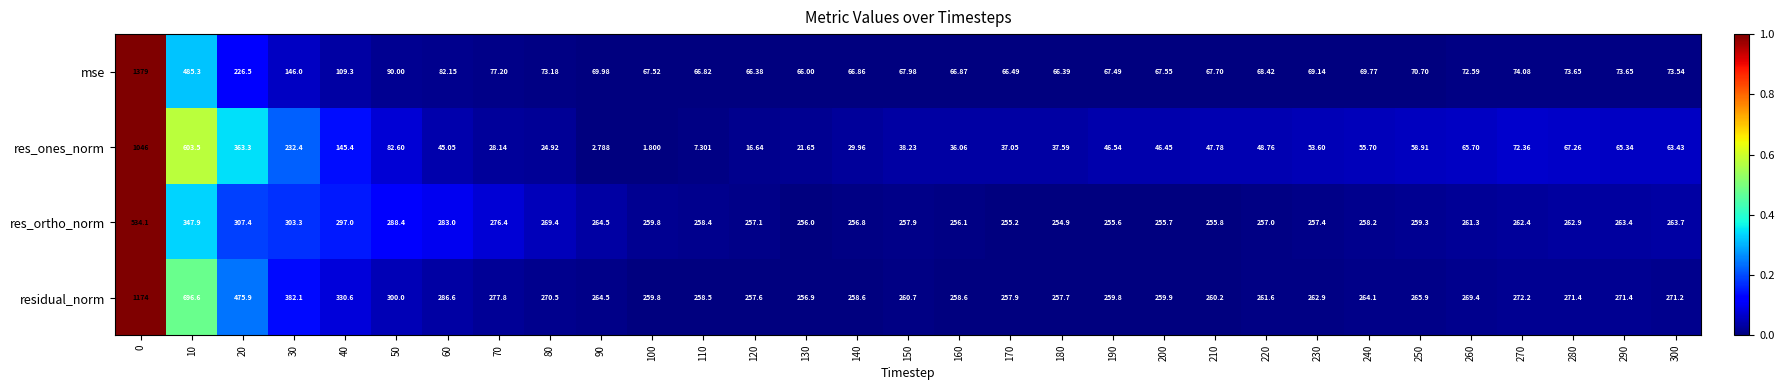

Which series has the largest total across all categories?

residual_norm